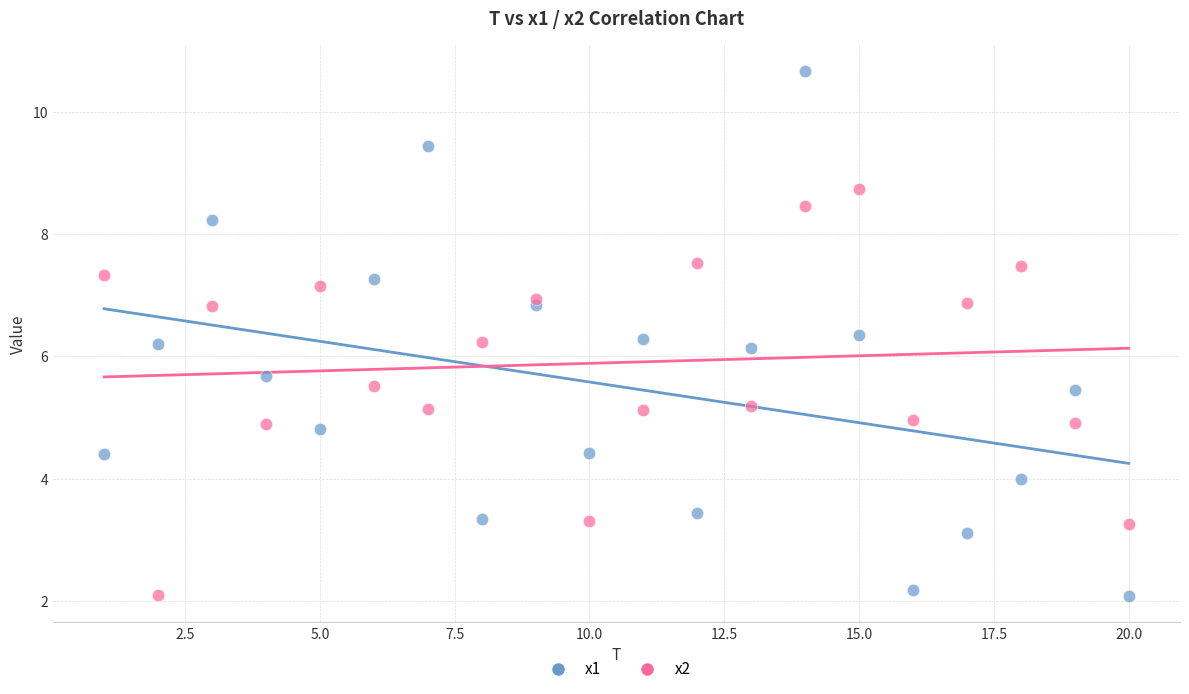

Which series has the widest spread of Y values?

x1